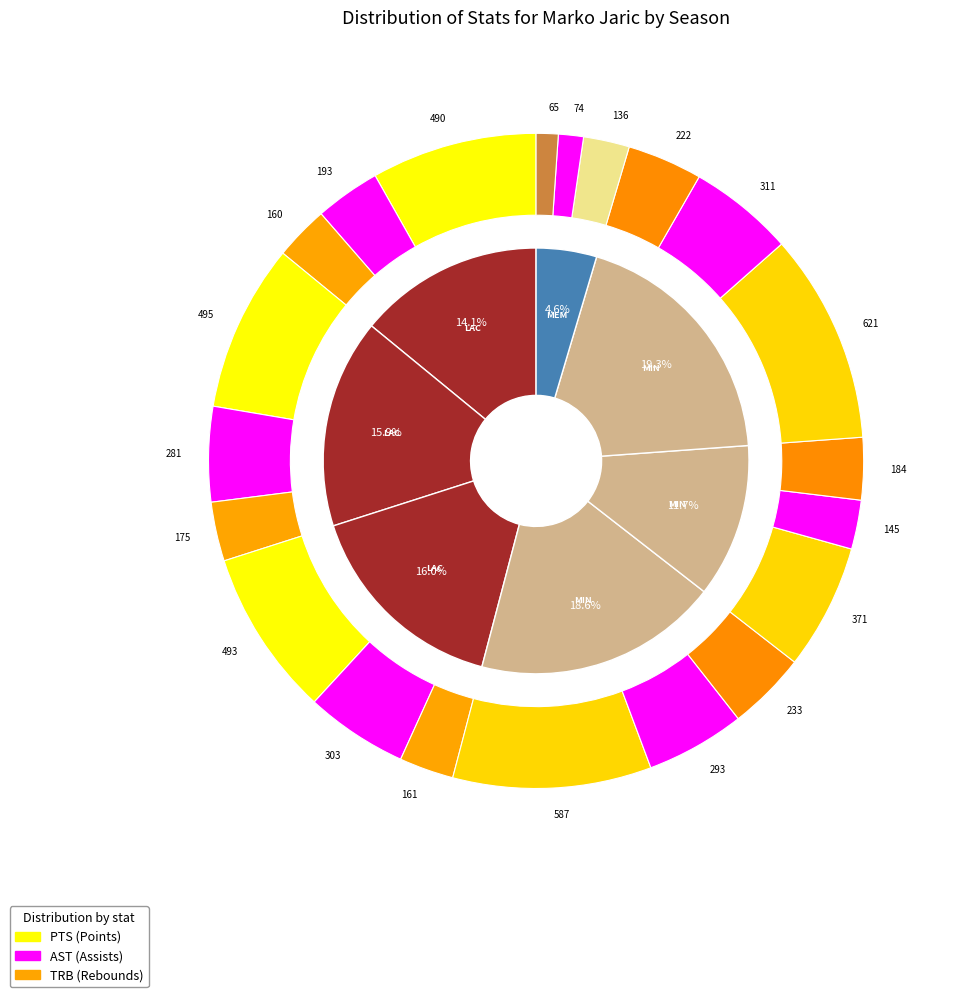

Count the number of slices in the pie.

7